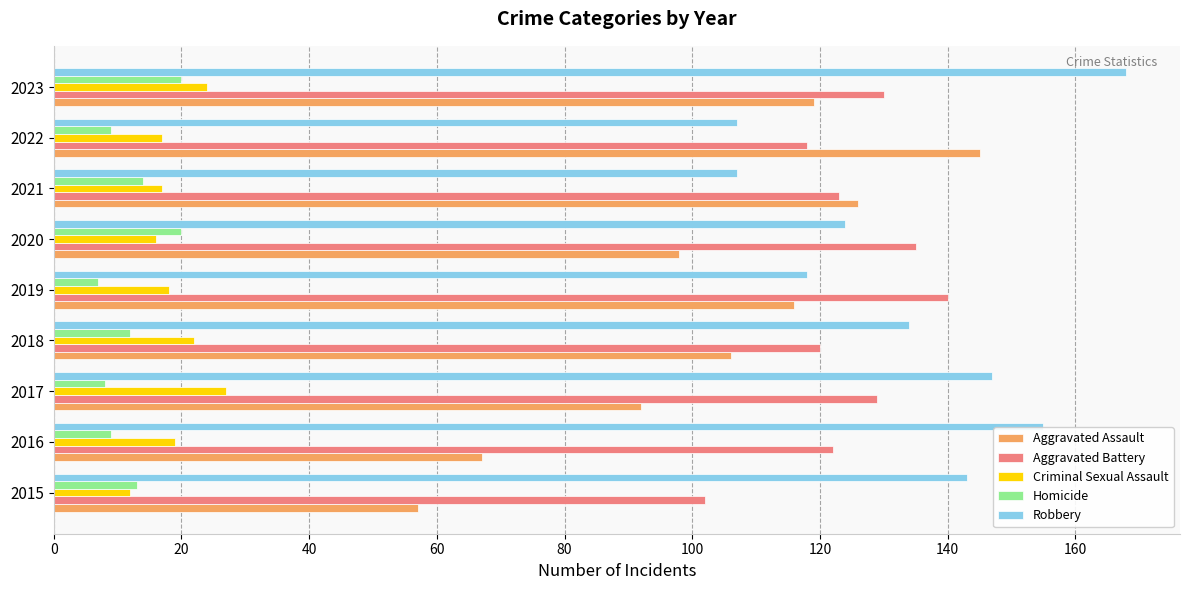

Which series has the widest spread of values?

Aggravated Assault